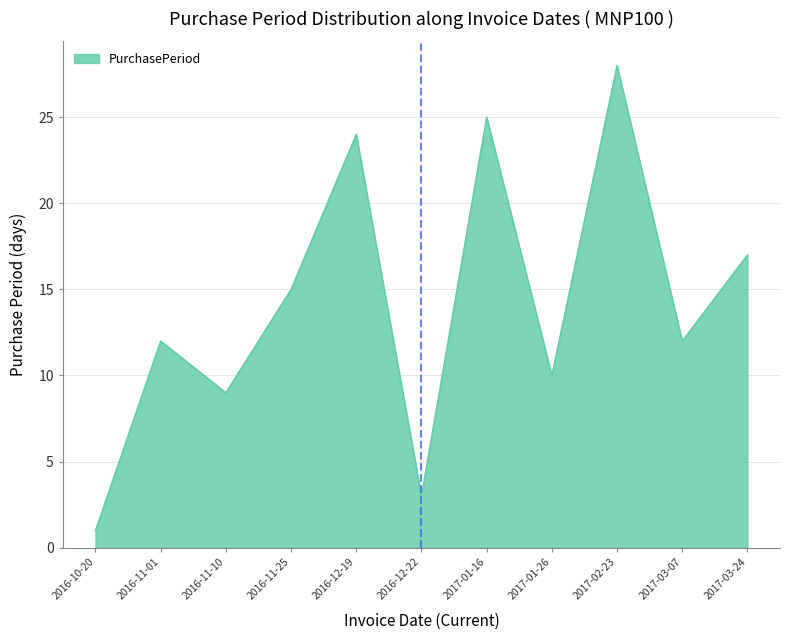

What position from the right is 2016-11-10?

9